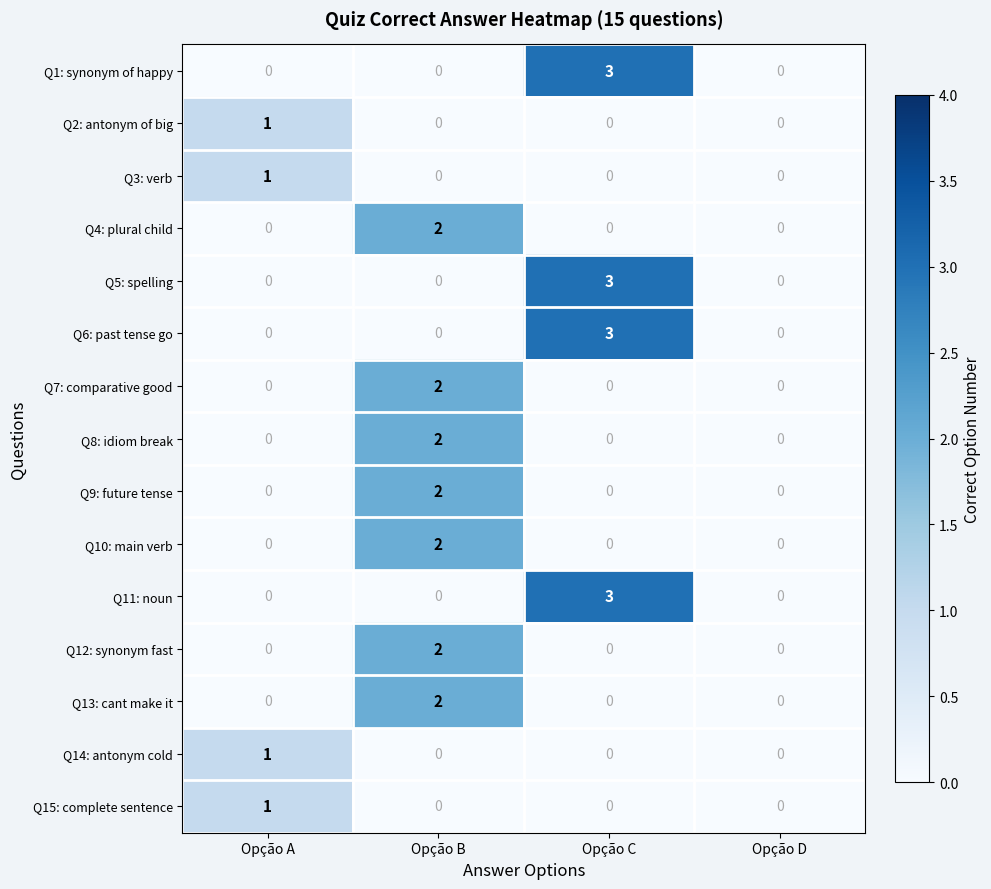

How many Q10: main verb values are between 0 and 2?

4